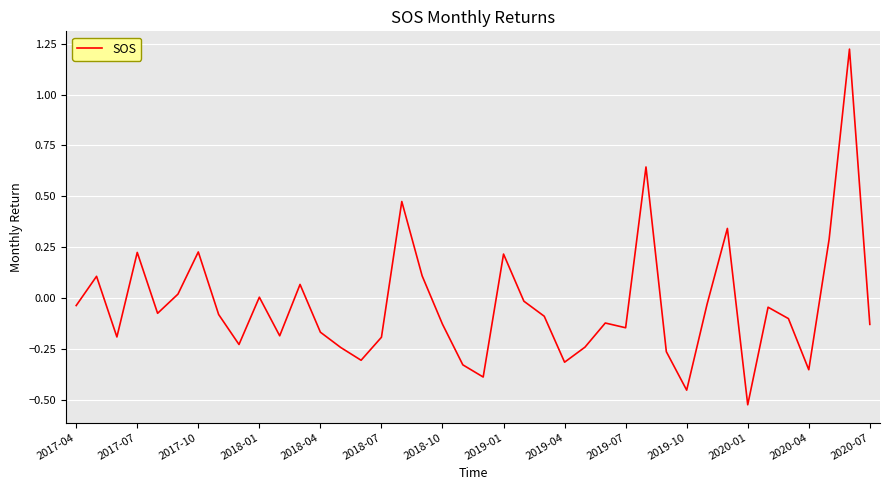

How many lines are shown in the chart?

1